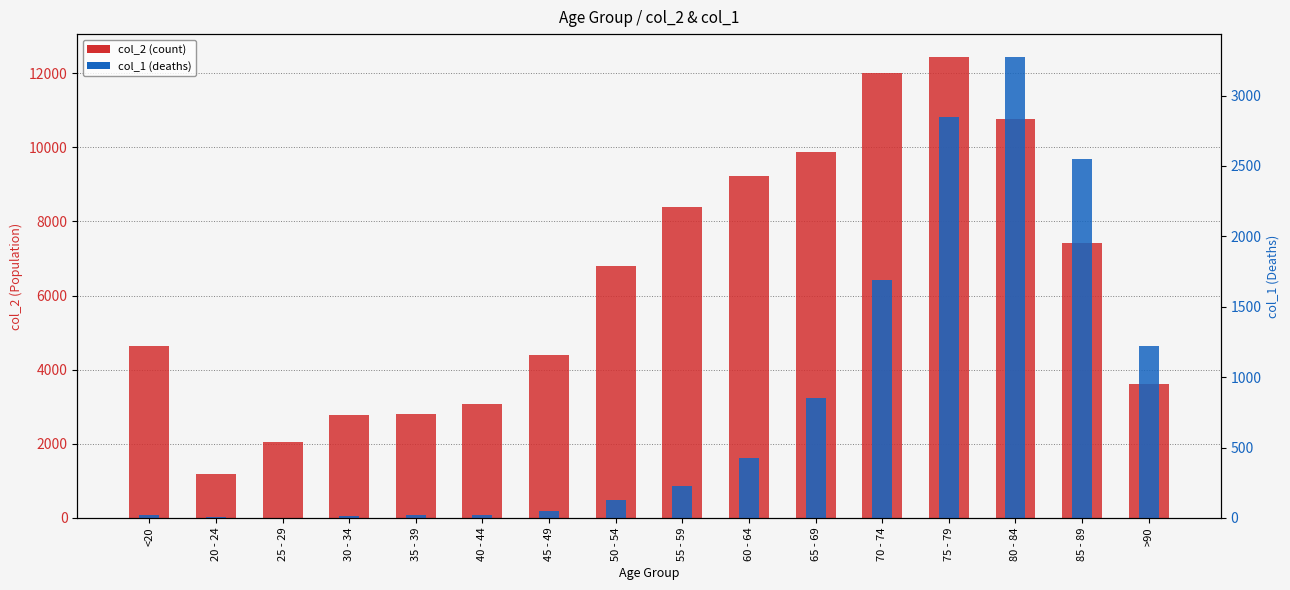

Where does the col_2 (count) series first go above 6803?

55 - 59